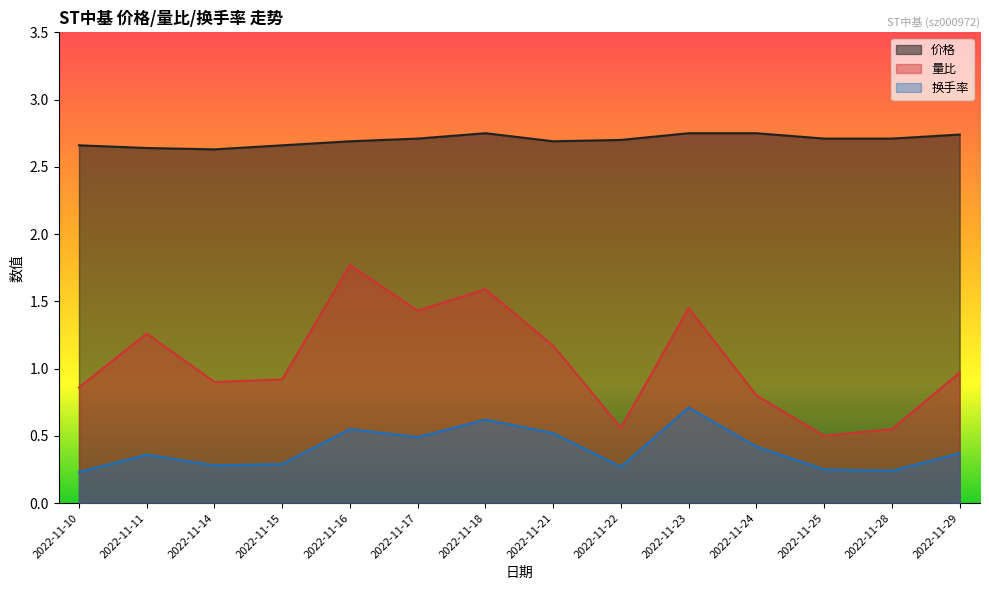

What is the lowest value of the 换手率 series?

0.2